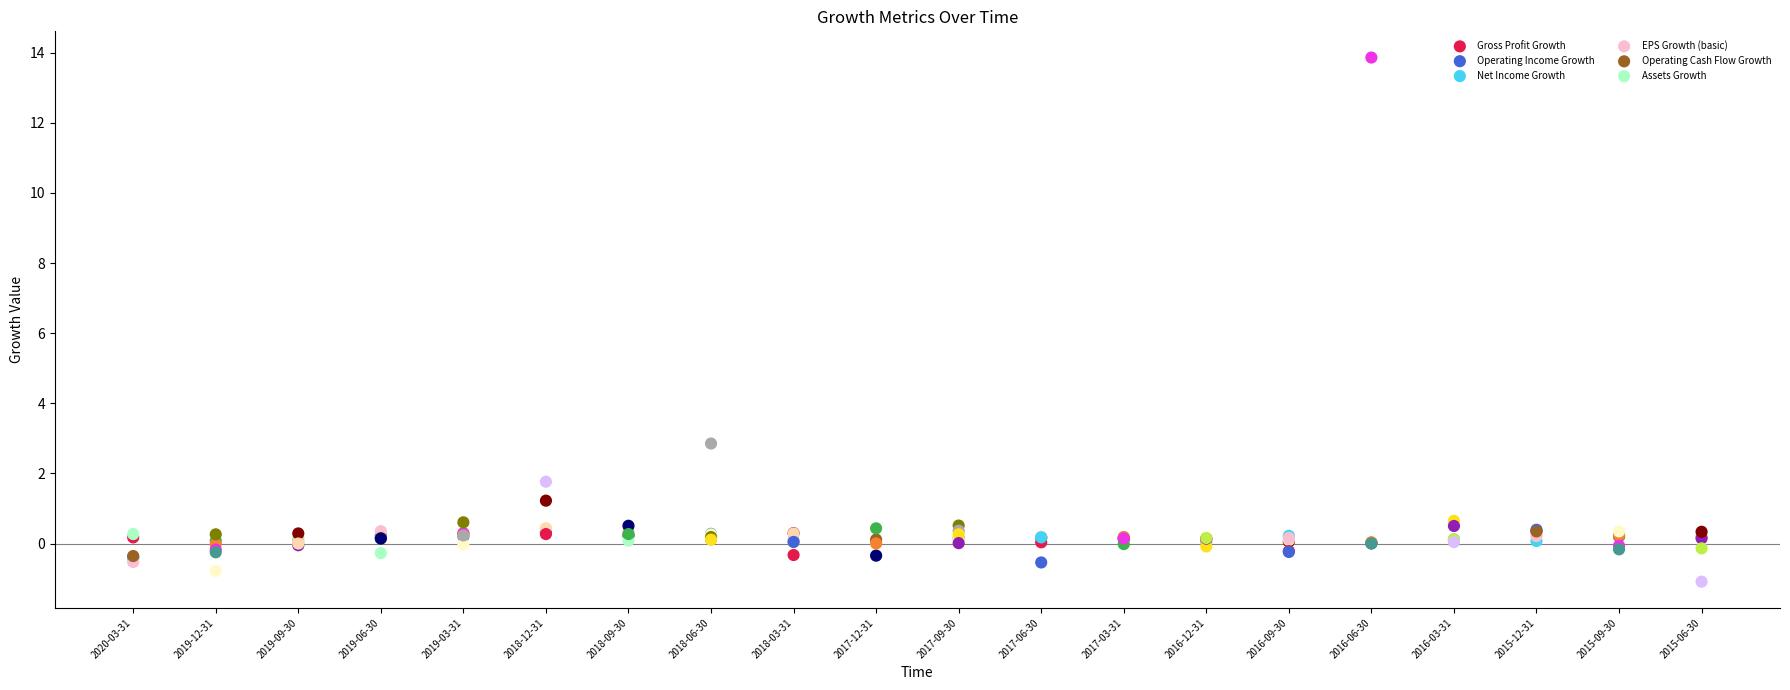

Which series reaches the minimum Y coordinate?

Operating Cash Flow Growth